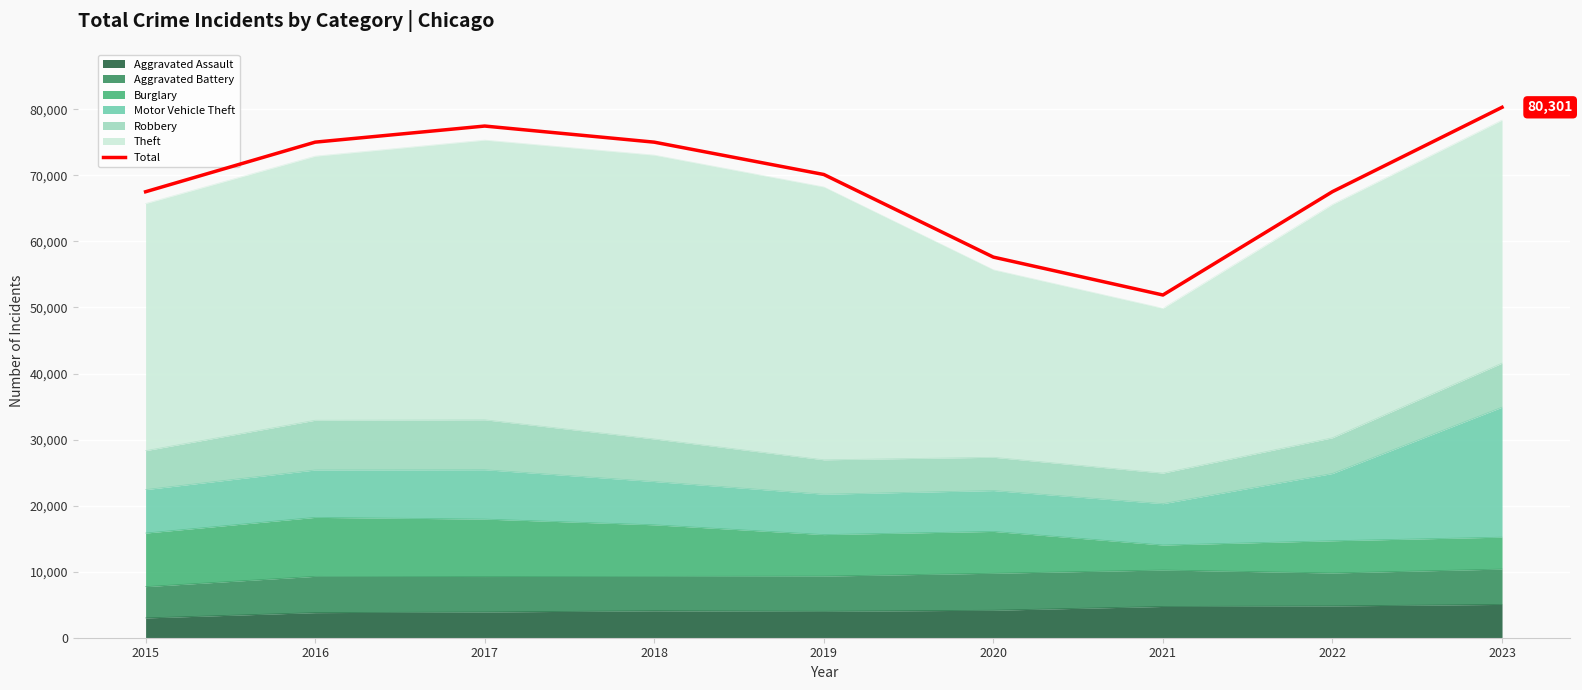

How many lines are shown in the chart?

1